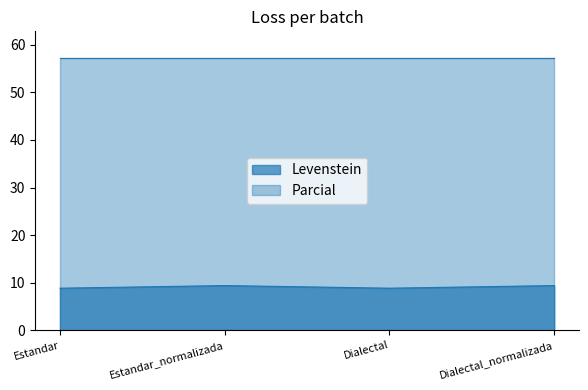

How many interior local valleys (lower than both neighbors) does the data have?

1